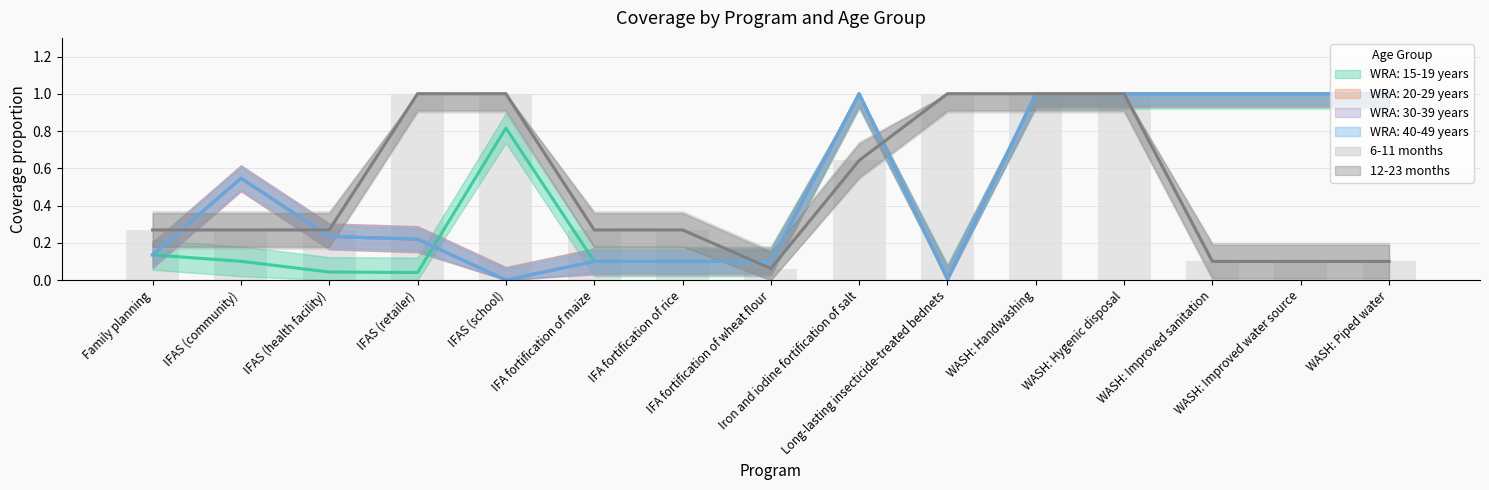

What are all the series names shown in the legend?

WRA: 15-19 years, WRA: 20-29 years, WRA: 30-39 years, WRA: 40-49 years, 6-11 months, 12-23 months